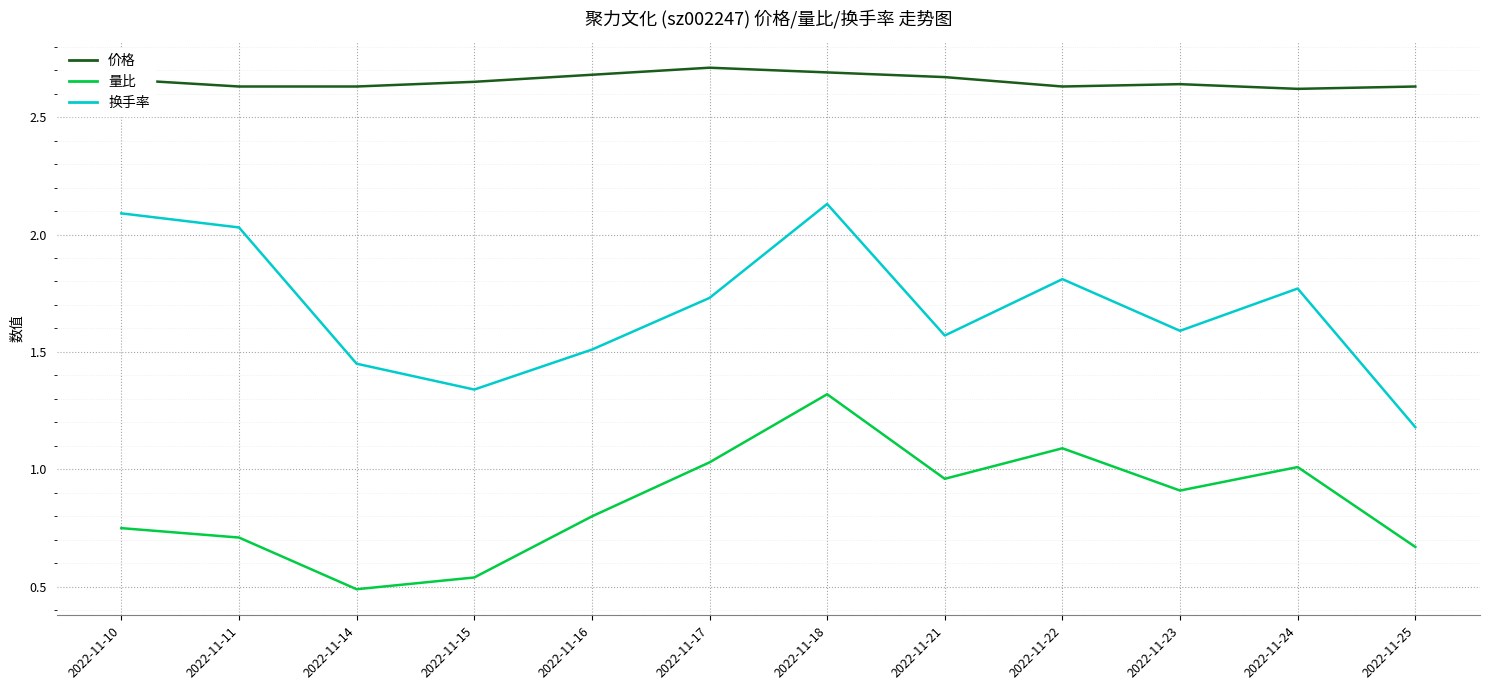

Which category has the lowest value across all series?

2022-11-14